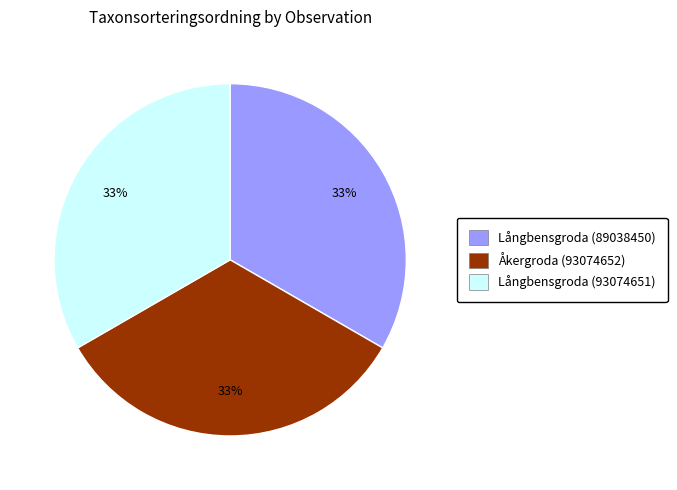

What percentage is the Långbensgroda (93074651) slice, to the nearest percent?

33%